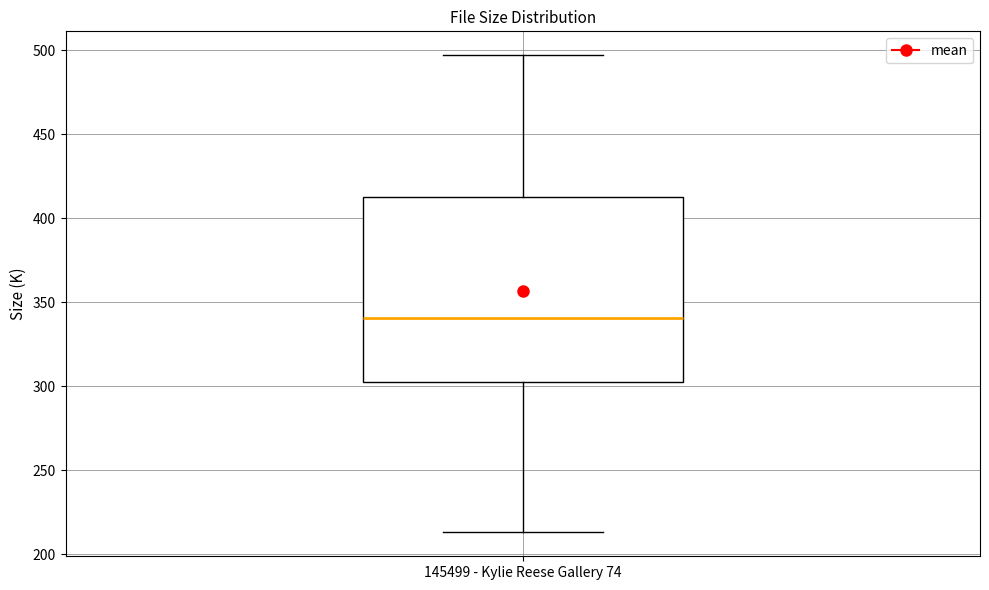

Where is the lower edge of the box for 145499 - Kylie Reese Gallery 74 on the y-axis? The values are not printed on the chart, so give them approximately, as read against the axis.

300